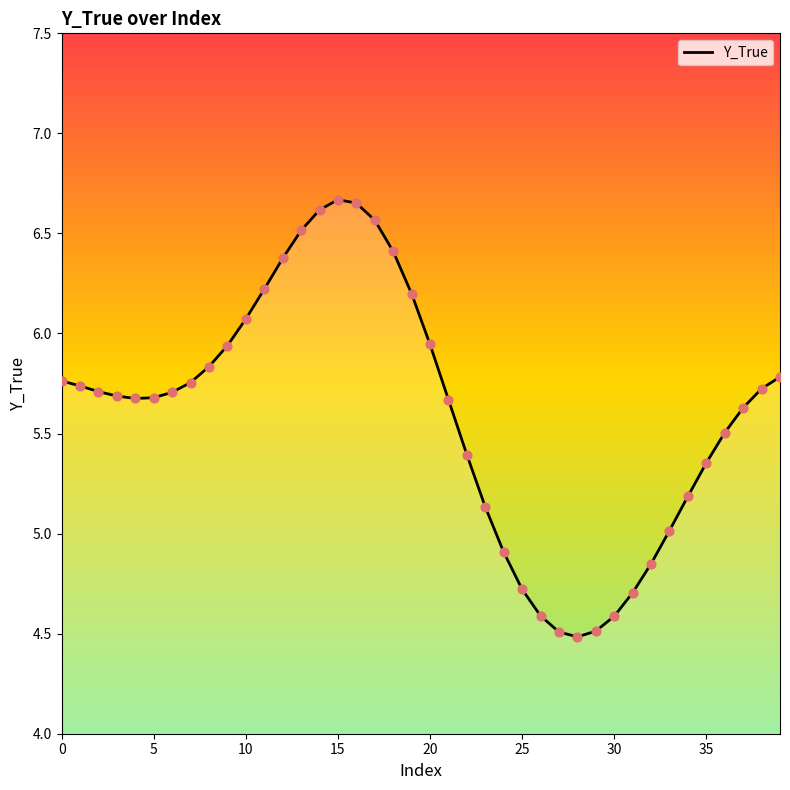

What is the difference between the maximum and minimum values?

2.2